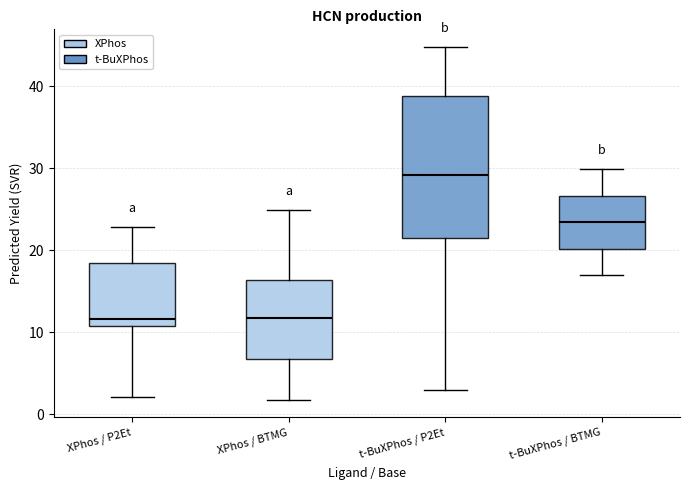

Which box is the tallest, from its lower edge to its upper edge?

t-BuXPhos / P2Et